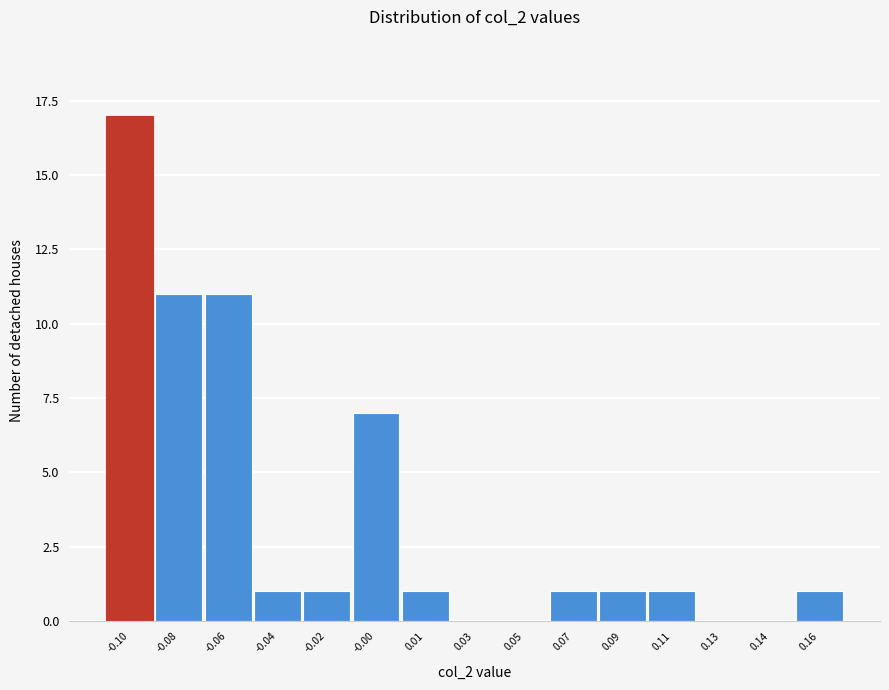

Reading left to right, transcribe all the data shown in this chart.

-0.10=17	-0.08=11	-0.06=11	-0.04=1	-0.02=1	-0.00=7	0.01=1	0.03=0	0.05=0	0.07=1	0.09=1	0.11=1	0.13=0	0.14=0	0.16=1